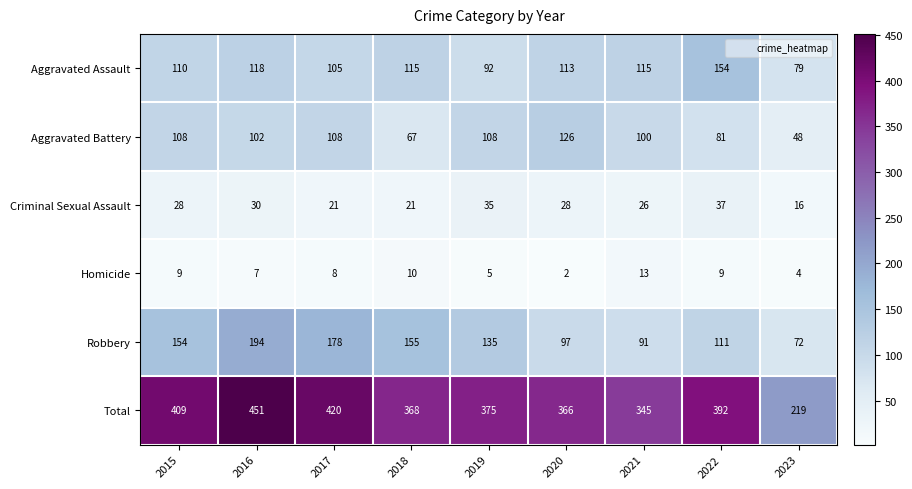

Which series changed the most between 2017 and 2019?

Total